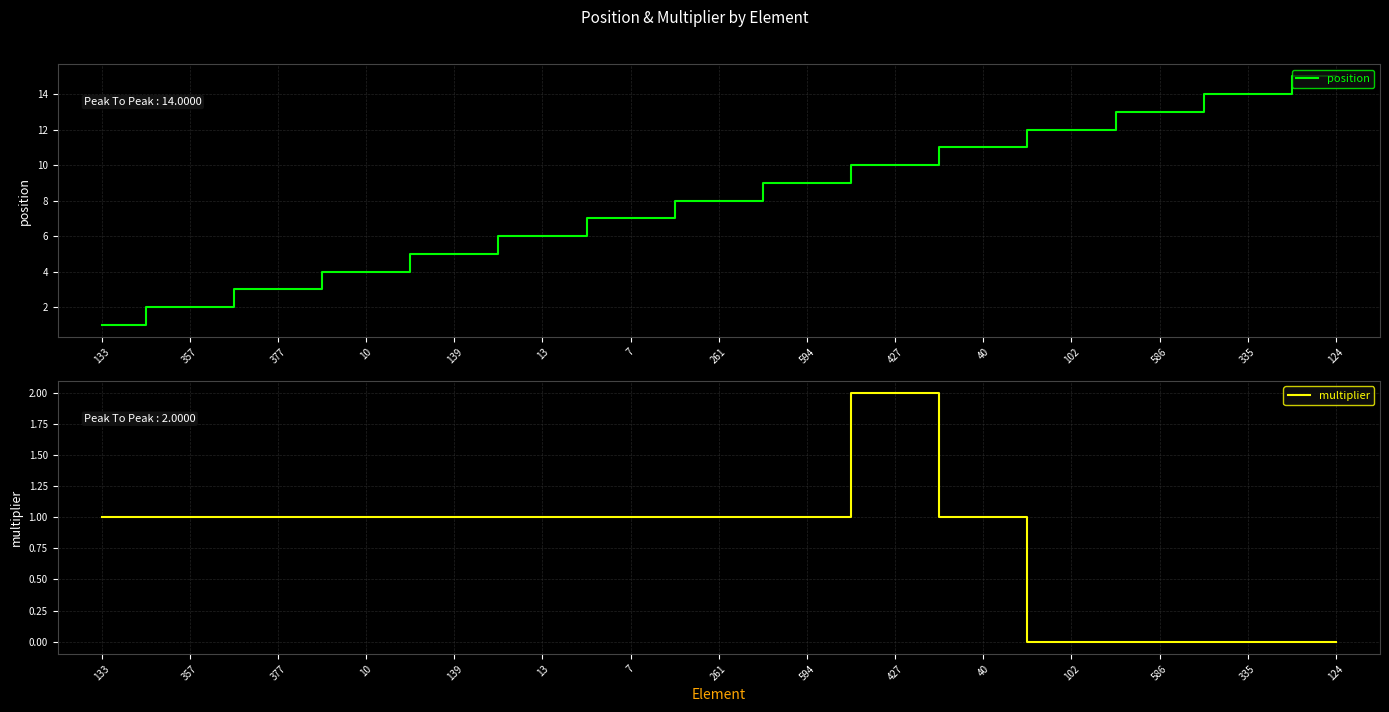

What is the label of the 5th point from the left?

139